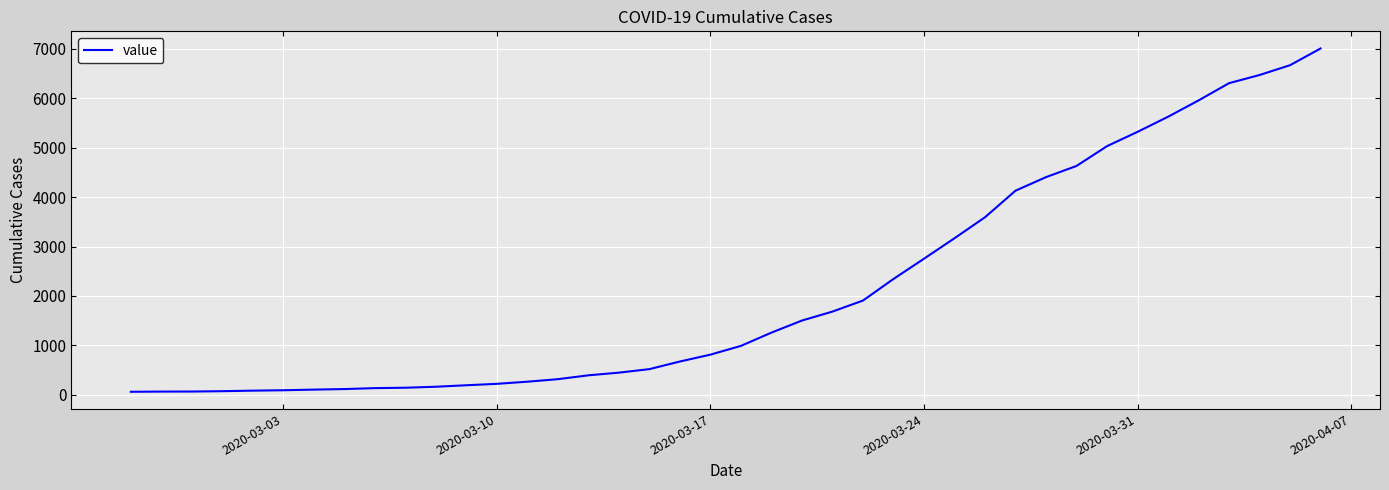

What is the greatest value displayed?

7002